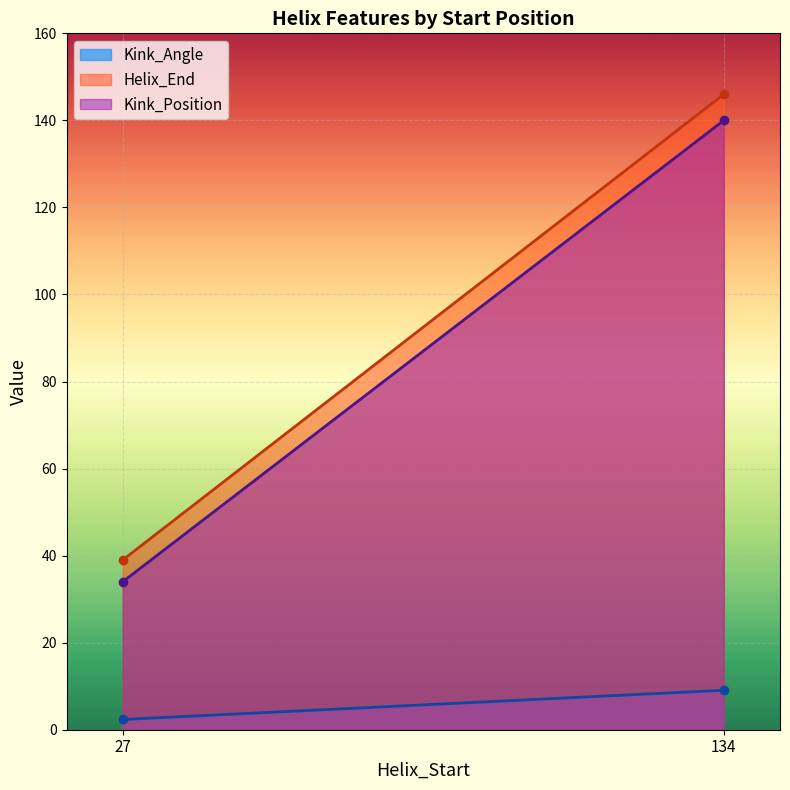

Is it true that Helix_End equals 146.0 at 134?

True